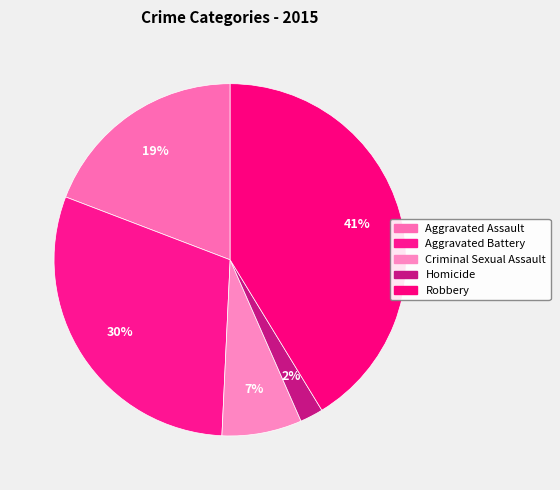

What is the change in value from Aggravated Assault to Criminal Sexual Assault?

-2767